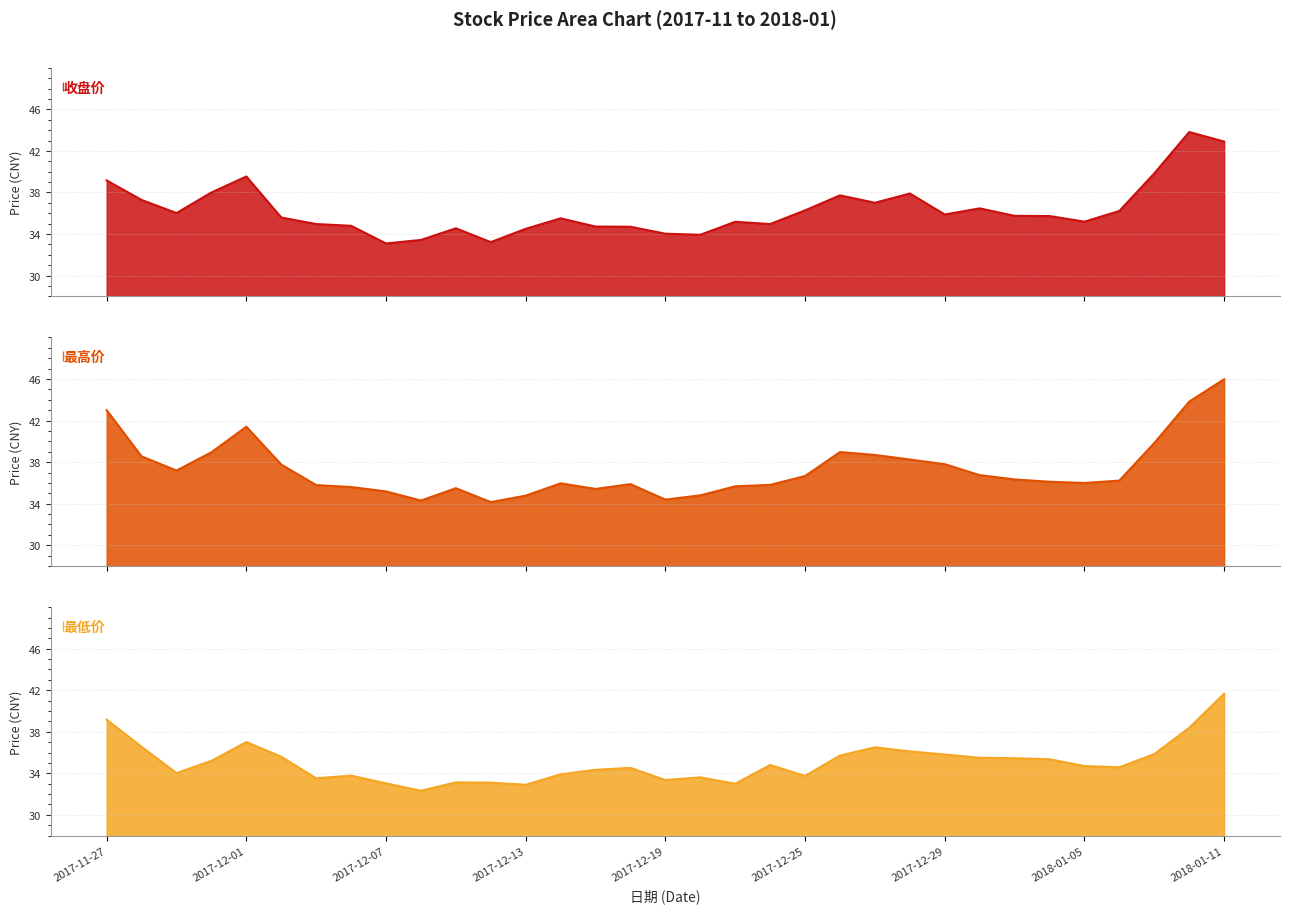

At which category is the sum across all series the highest?

2018-01-11